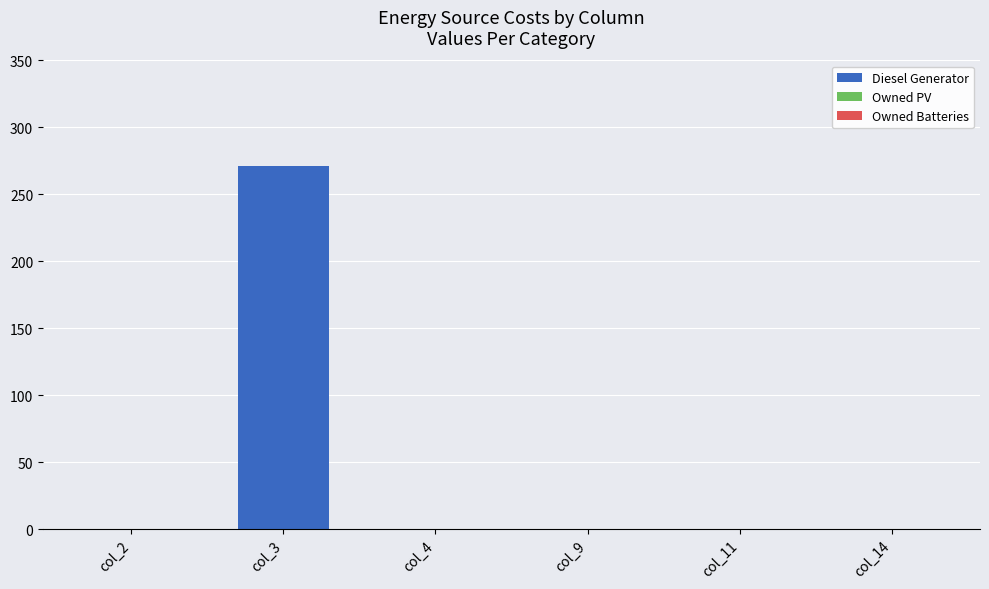

What is the sum of all values?

271